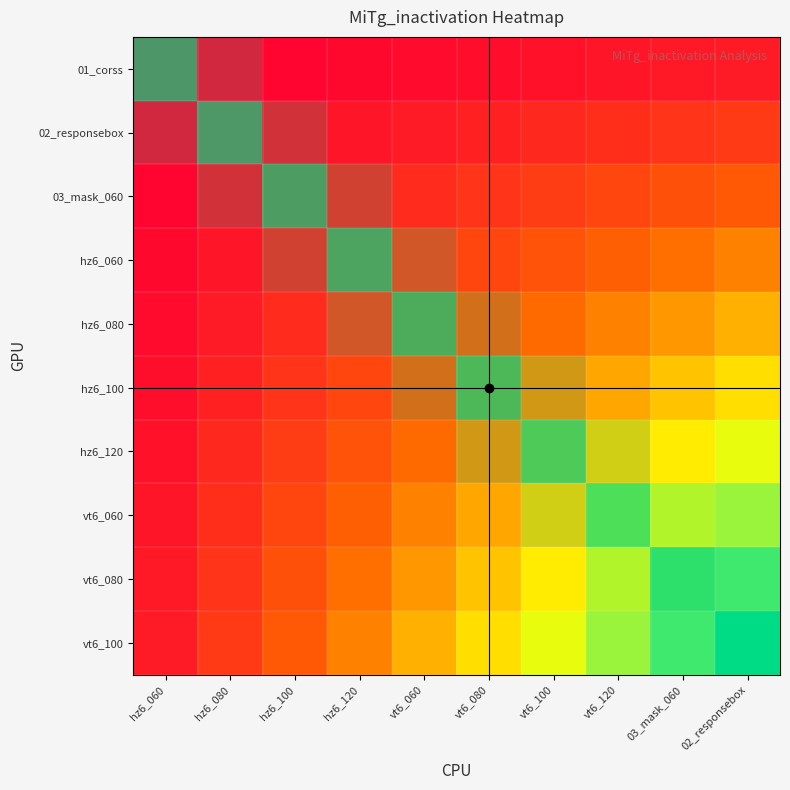

What is the spread (max minus min) of values at hz6_100?

27